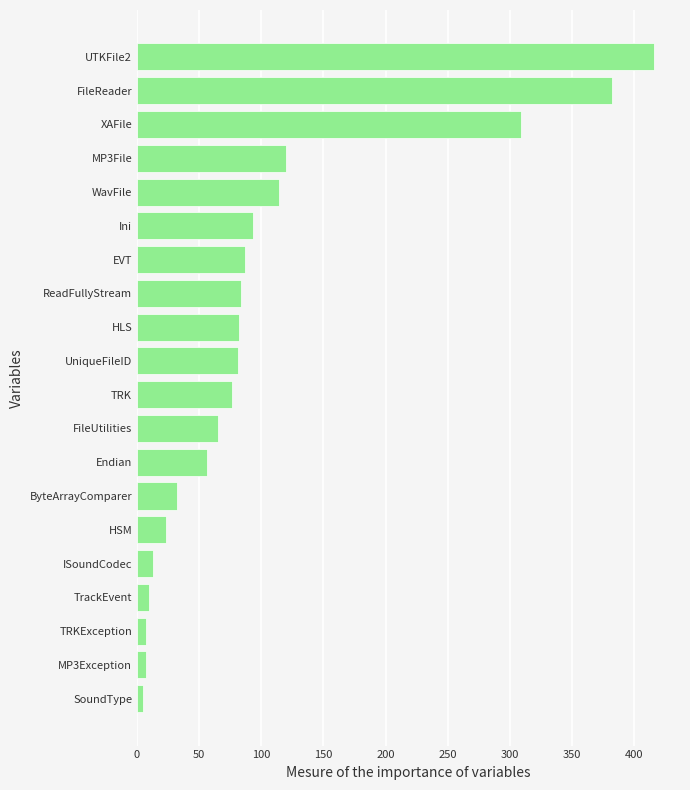

What is the ratio of the value at FileUtilities to the value at Ini?

0.7